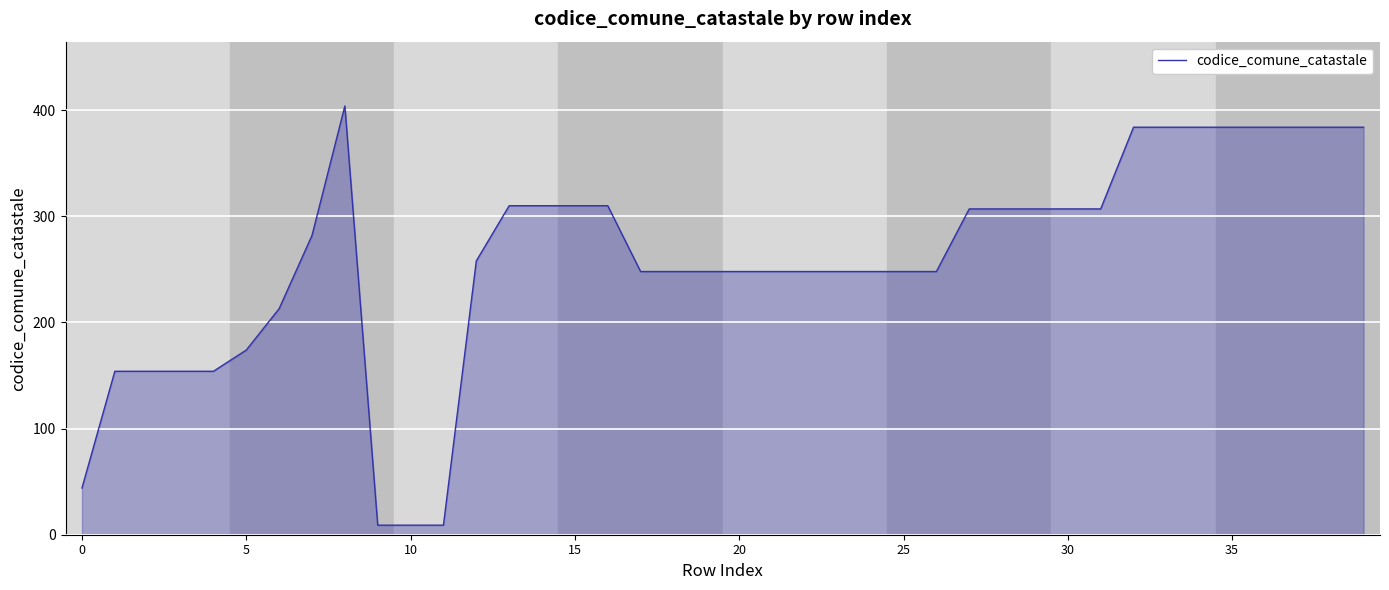

What is the greatest value displayed?

404